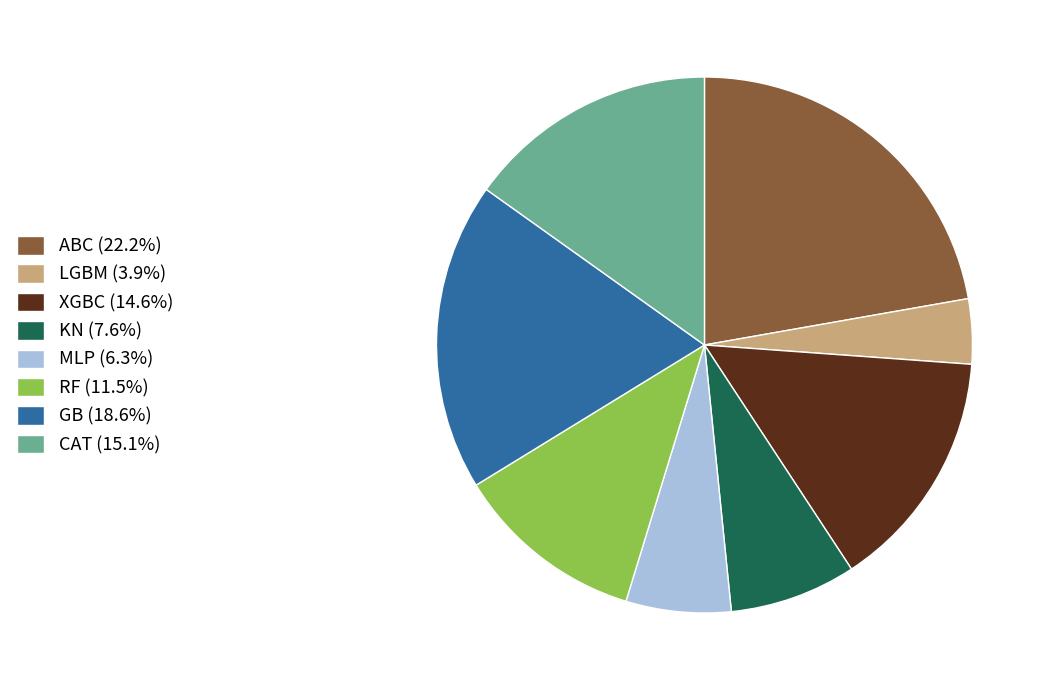

Does XGBC (14.6%) account for over 50% of the chart?

No